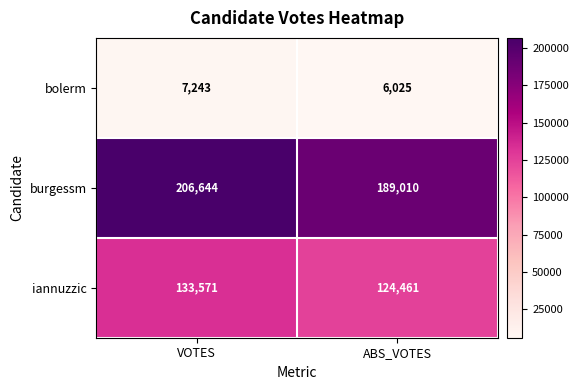

Between VOTES and ABS_VOTES, which series saw the biggest shift?

burgessm